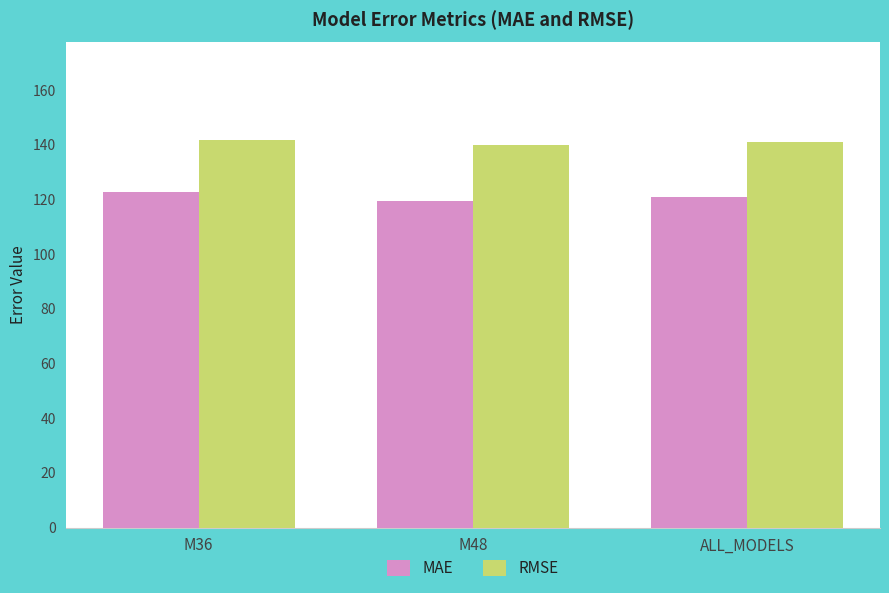

List the labels in order of MAE value, largest first.

M36, ALL_MODELS, M48